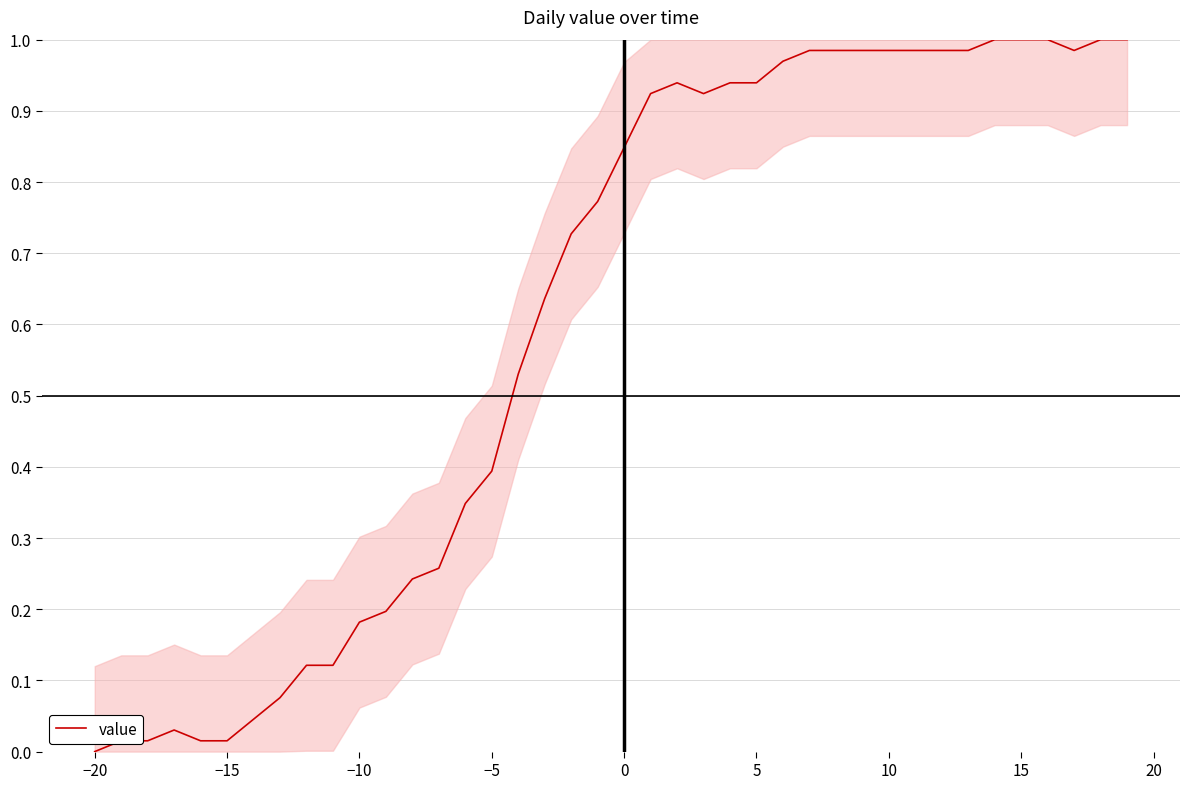

Is this an area chart (filled region under the line)?

Yes